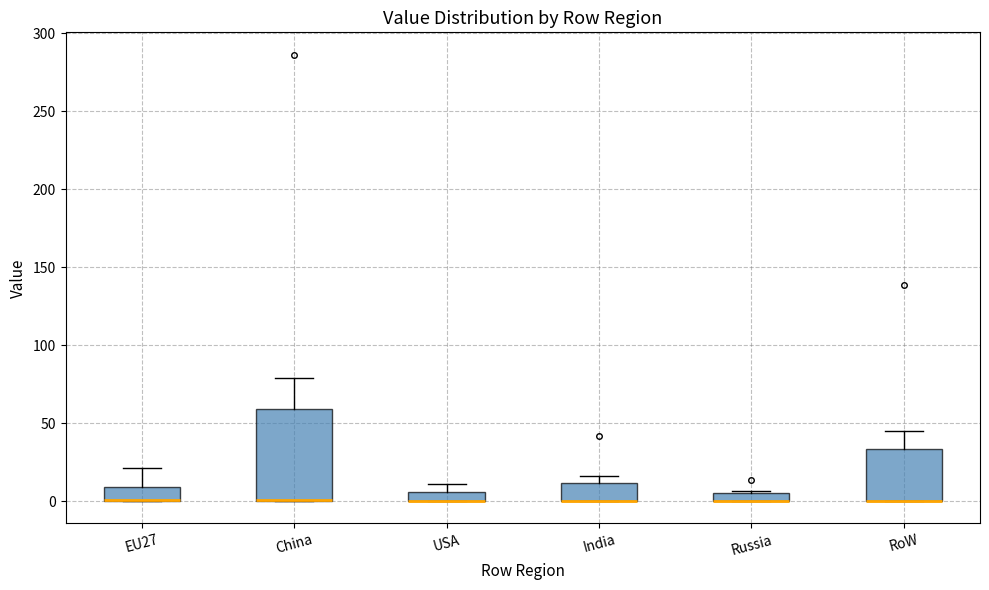

Where is the upper edge of the box for USA on the y-axis? The values are not printed on the chart, so give them approximately, as read against the axis.

5